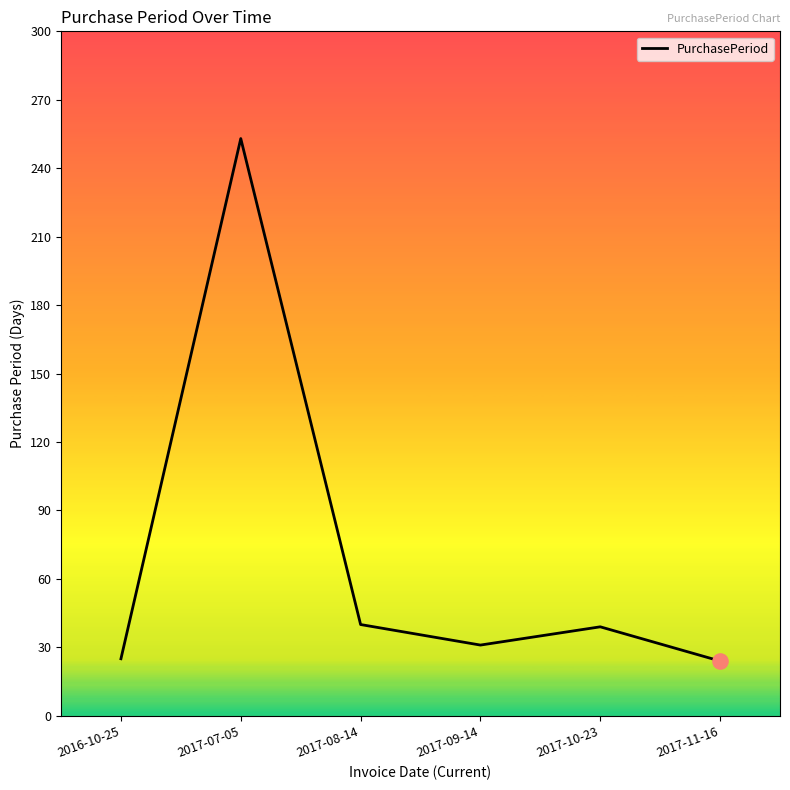

Which has a higher value, 2017-08-14 or 2017-09-14?

2017-08-14